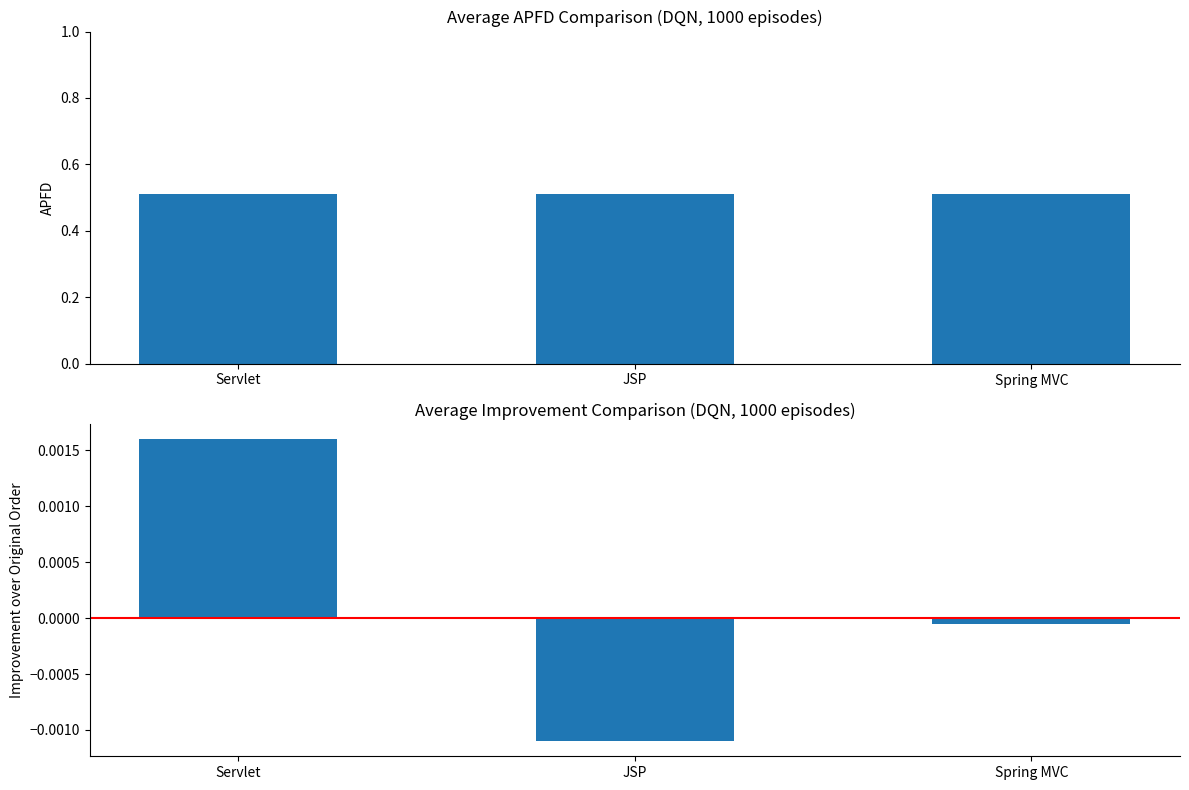

What is the label of the 1st bar from the left?

Servlet